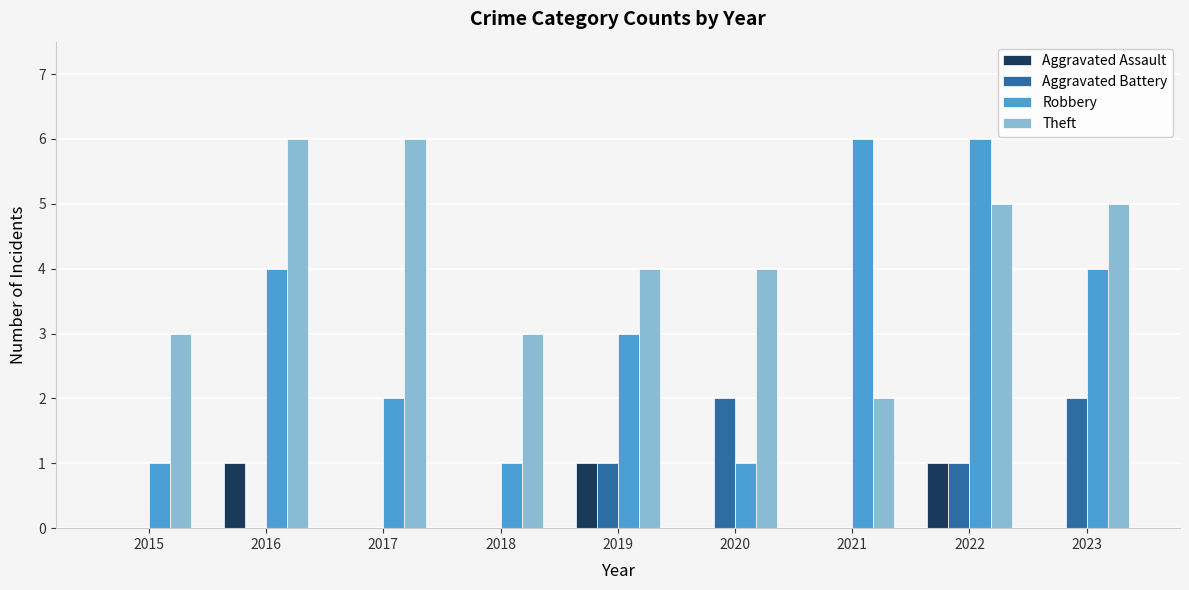

What is the difference between the Theft values at 2017 and 2020?

2